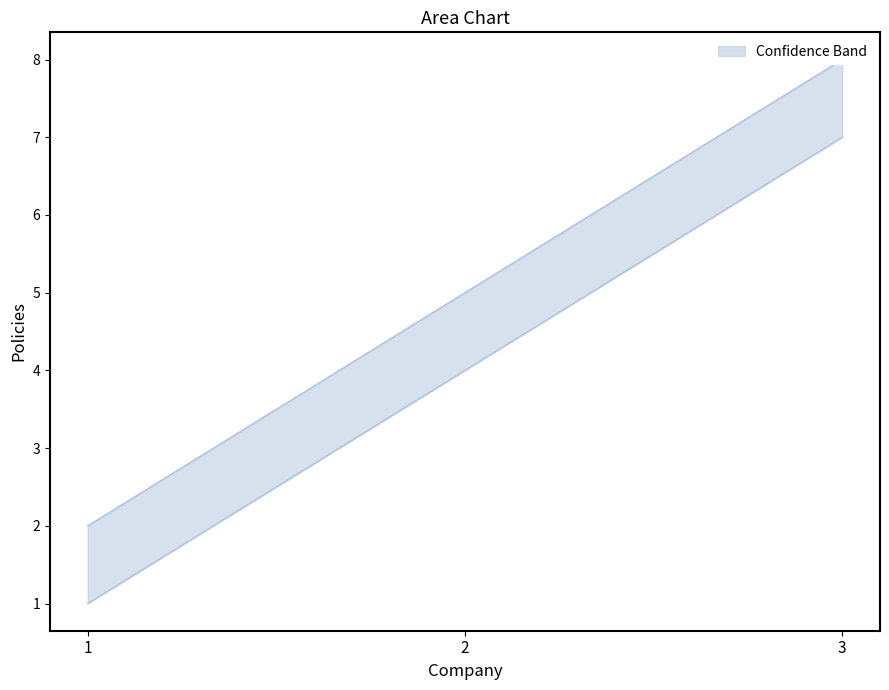

How many lines are shown in the chart?

2